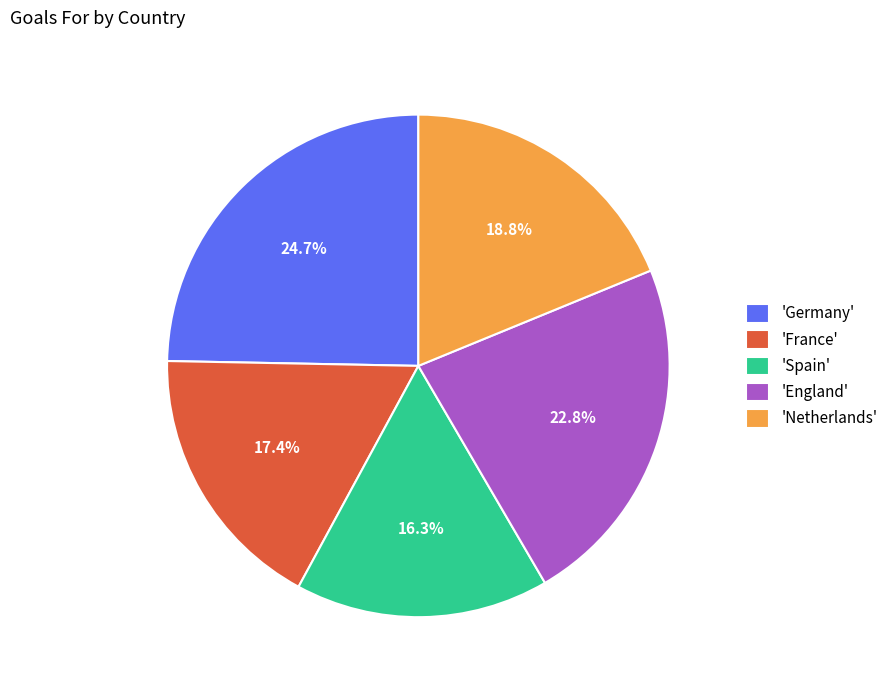

Rank the categories by value from lowest to highest.

'Spain', 'France', 'Netherlands', 'England', 'Germany'